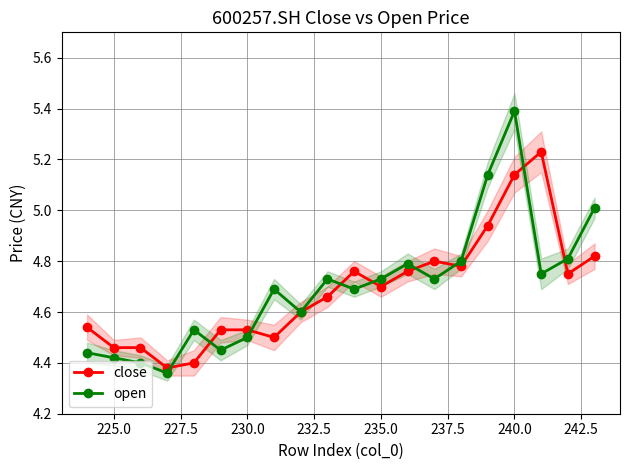

What is the average value of the open series?

4.7